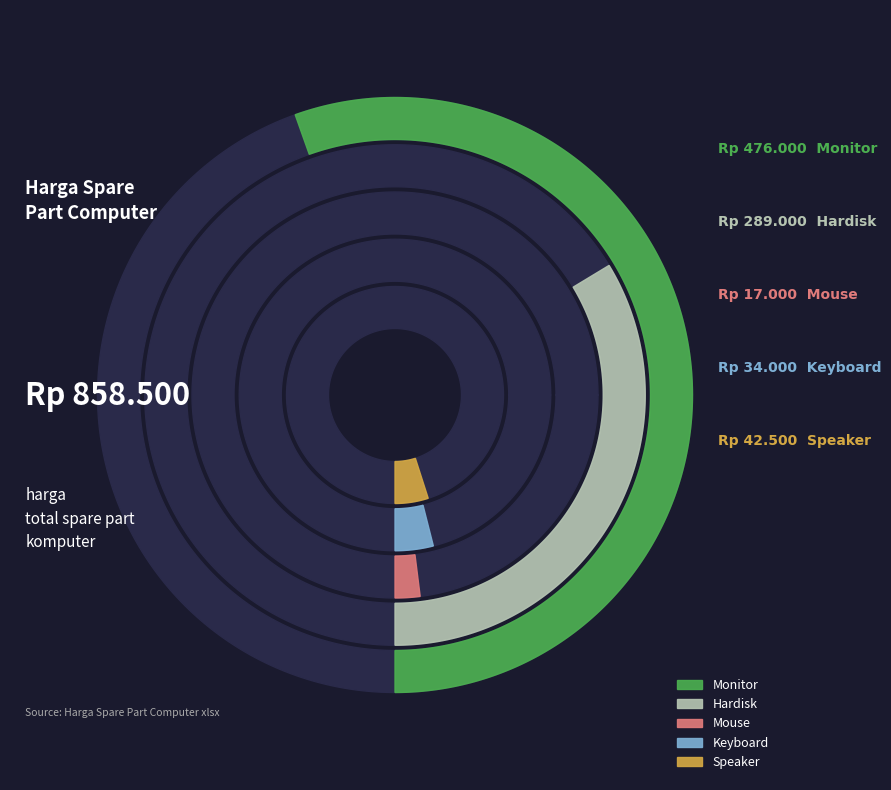

Which has a higher value, Speaker or Monitor?

Monitor